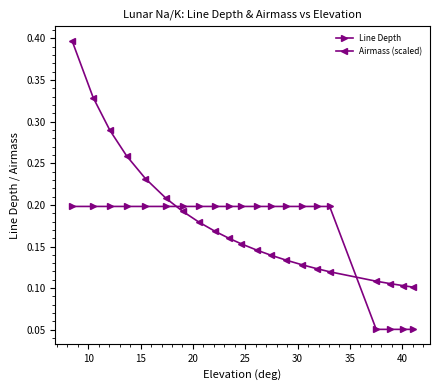

Count the Line Depth values in the range 0 to 1.

21